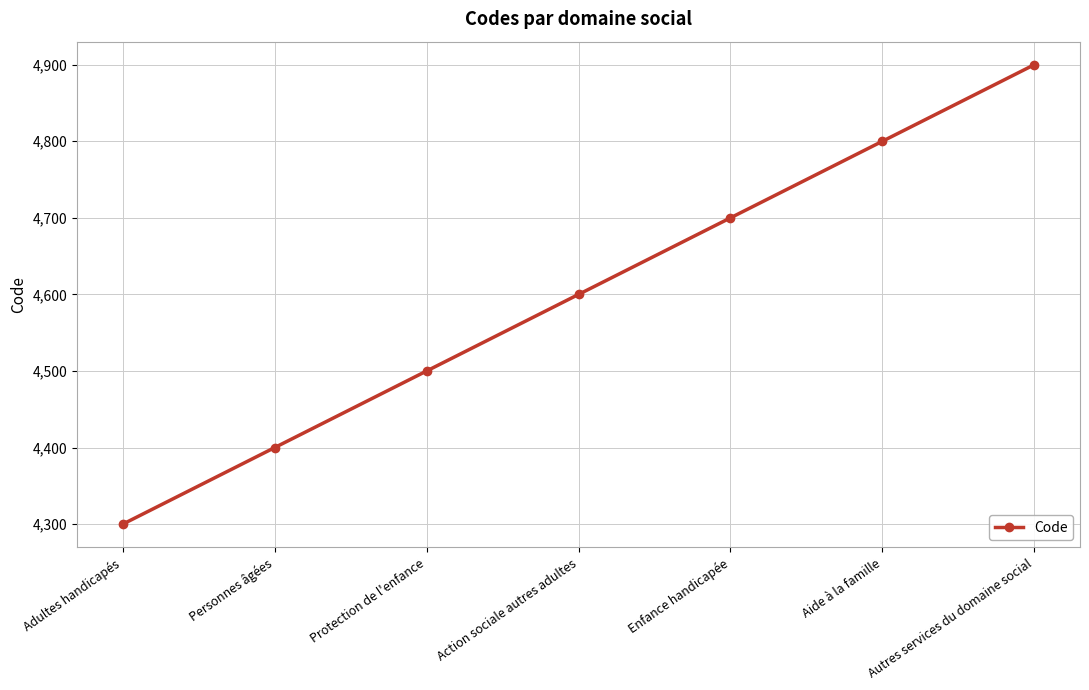

At which category does the chart reach its peak across all series?

Autres services du domaine social